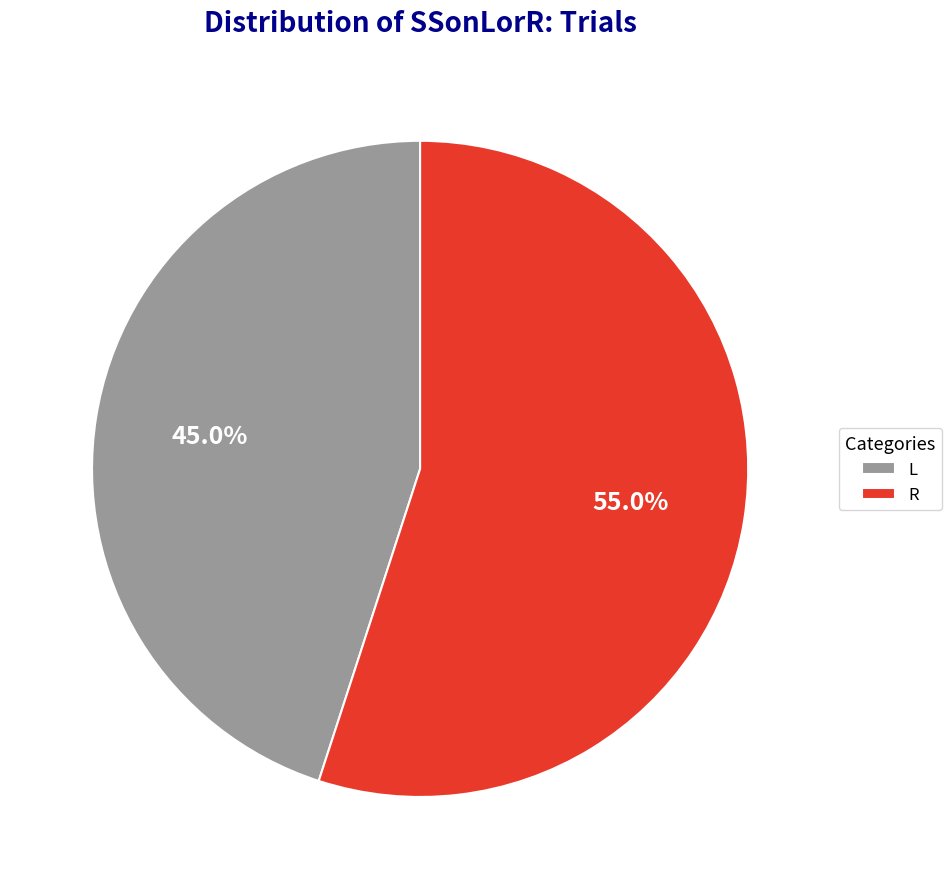

What is the ratio of the value at L to the value at R?

0.8